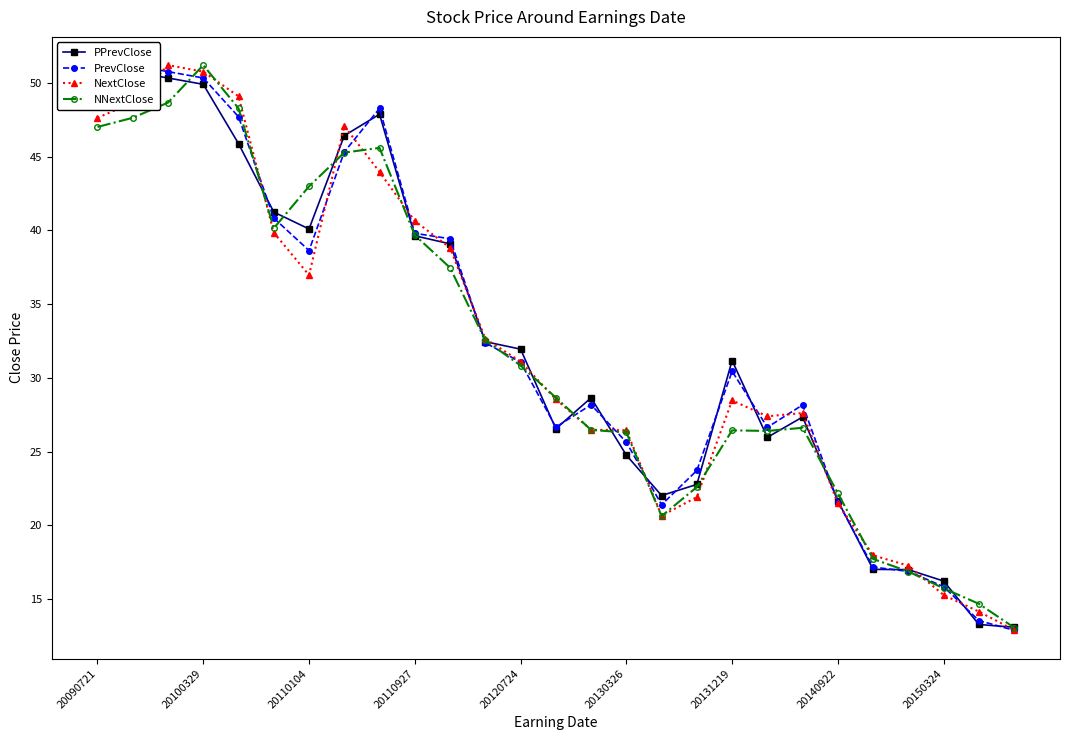

Reading left to right, extract all data points from this chart.

PPrevClose: 51.2	50.8	50.3	49.9	45.9	41.2	40.1	46.4	47.9	39.6	39.1	32.5	32.0	26.6	28.7	24.8	22.0	22.8	31.2	26.0	27.4	21.7	17.0	17.0	16.2	13.3	13.1
PrevClose: 48.7	51.2	50.8	50.3	47.7	40.8	38.6	45.3	48.3	39.8	39.4	32.4	31.1	26.7	28.2	25.6	21.4	23.7	30.5	26.7	28.2	21.6	17.2	16.9	15.8	13.5	12.9
NextClose: 47.6	48.7	51.2	50.8	49.1	39.9	37.0	47.1	44.0	40.6	38.8	32.7	31.1	28.6	26.5	26.5	20.7	21.9	28.5	27.4	27.6	21.5	18.0	17.3	15.3	14.2	12.9
NNextClose: 47.0	47.6	48.7	51.2	48.3	40.2	43.0	45.3	45.6	39.7	37.5	32.6	30.8	28.7	26.5	26.3	20.6	22.6	26.4	26.4	26.6	22.2	17.7	16.9	15.7	14.7	13.1